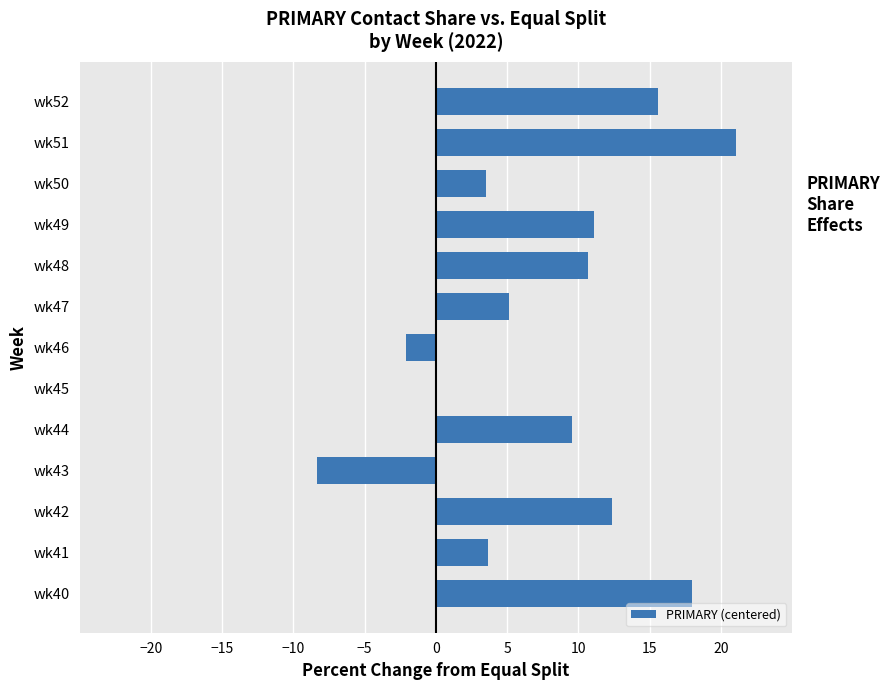

Which label corresponds to the largest value in the chart?

wk51